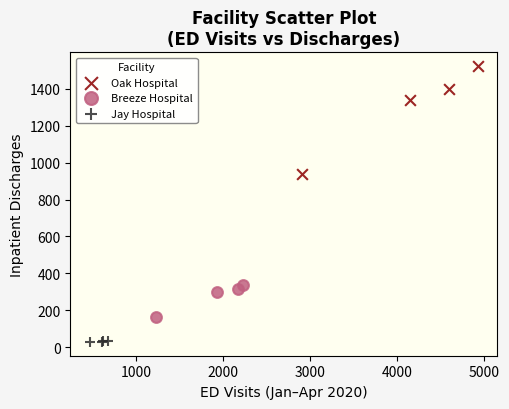

What are all the series names shown in the legend?

Oak Hospital, Breeze Hospital, Jay Hospital